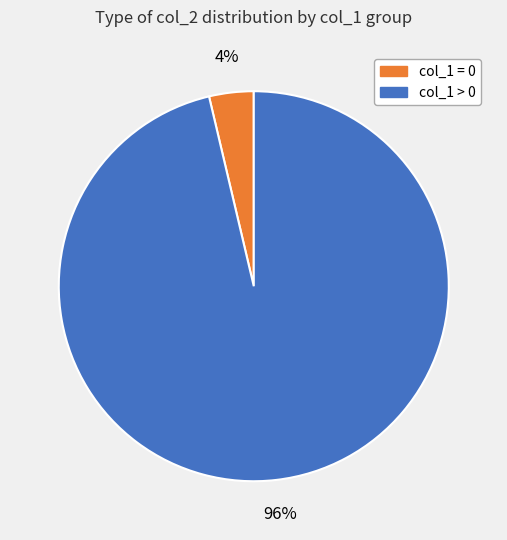

How many slices are in this pie chart?

2